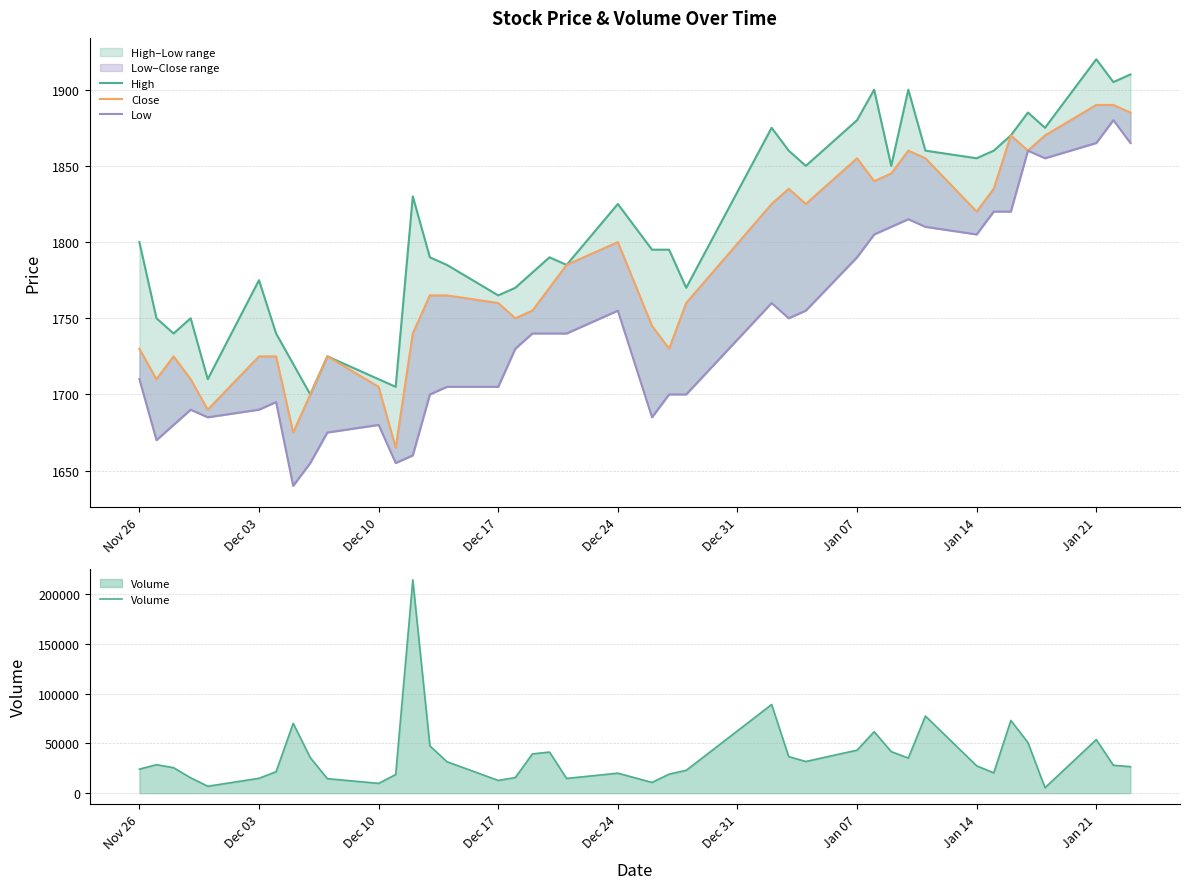

In Low, how many points are higher than both neighbors (excluding endpoints)?

8